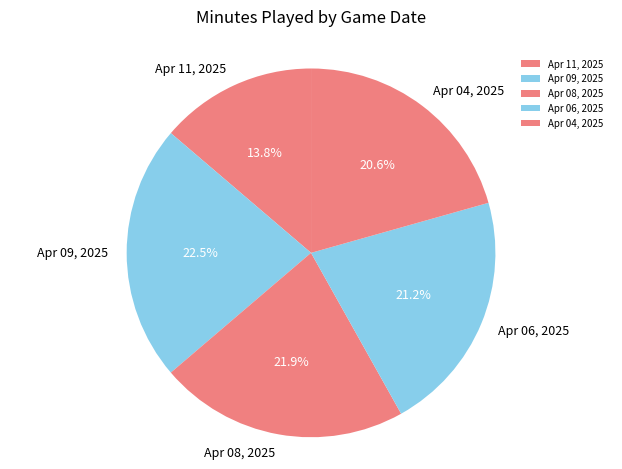

What is the smallest slice in the pie chart?

Apr 11, 2025